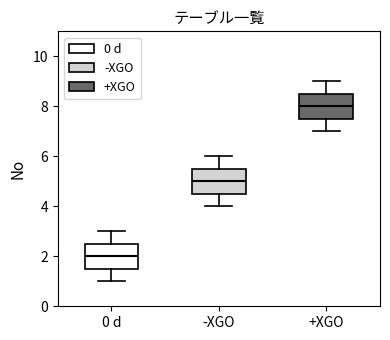

Where does the upper whisker of the box for +XGO end on the y-axis? The values are not printed on the chart, so give them approximately, as read against the axis.

9.0